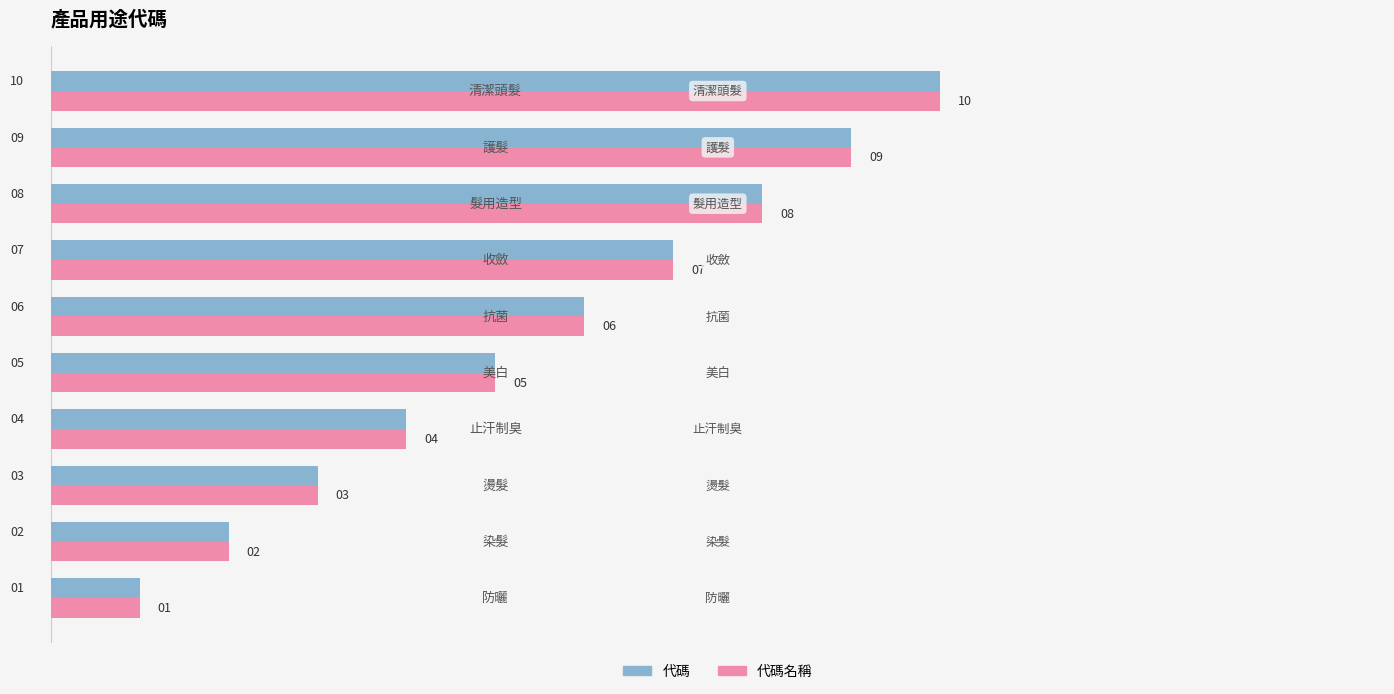

What is the difference between the second highest and minimum values in the 代碼 series?

8